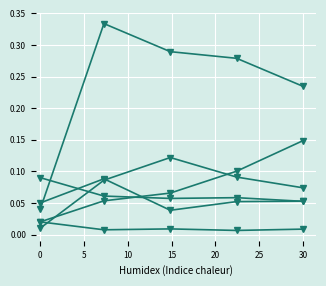

How many data points does each series have?

5